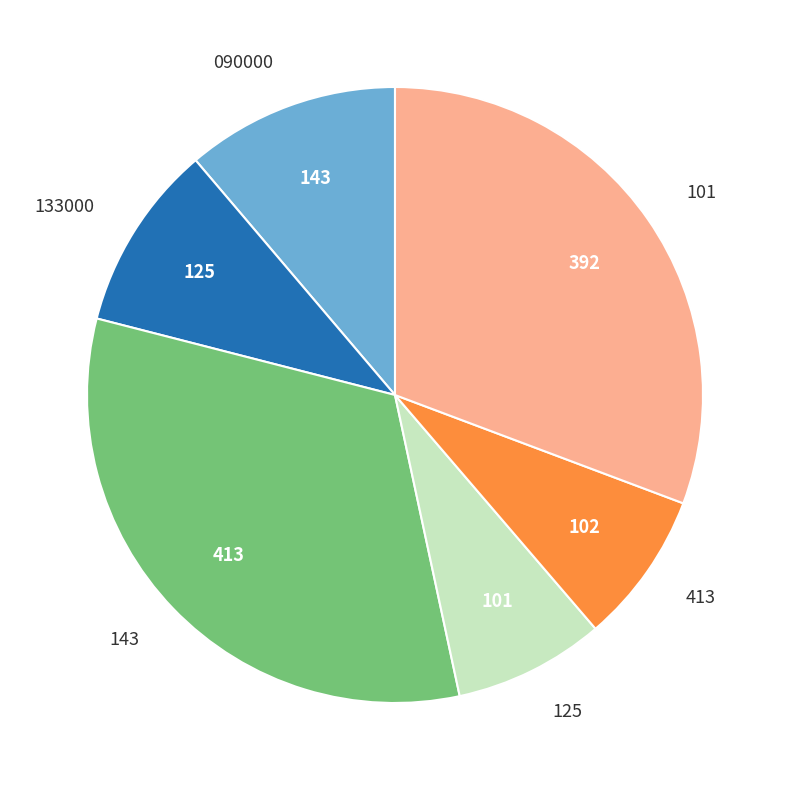

Is there any slice that represents more than half of the pie?

No